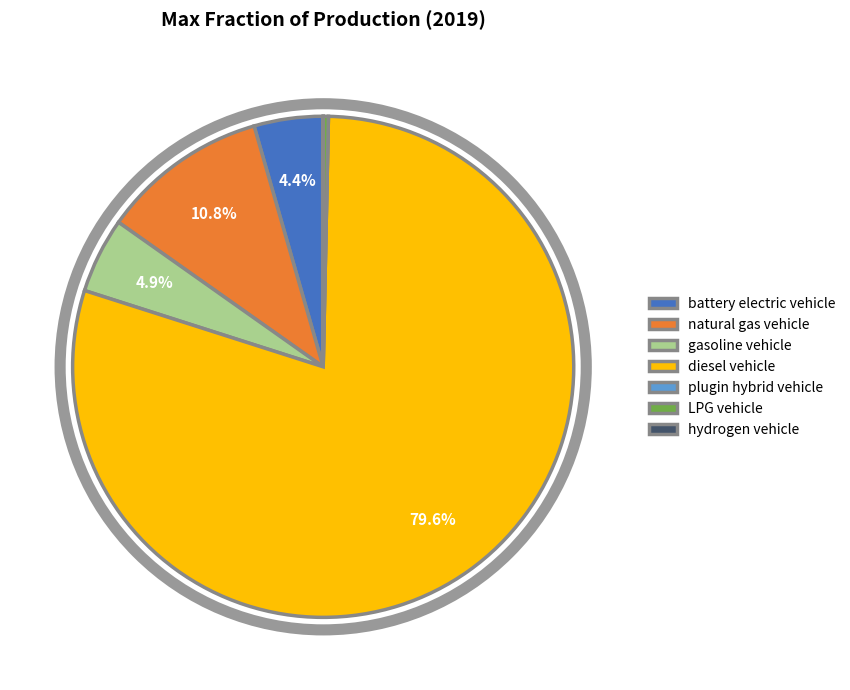

Which category accounts for the majority?

diesel vehicle